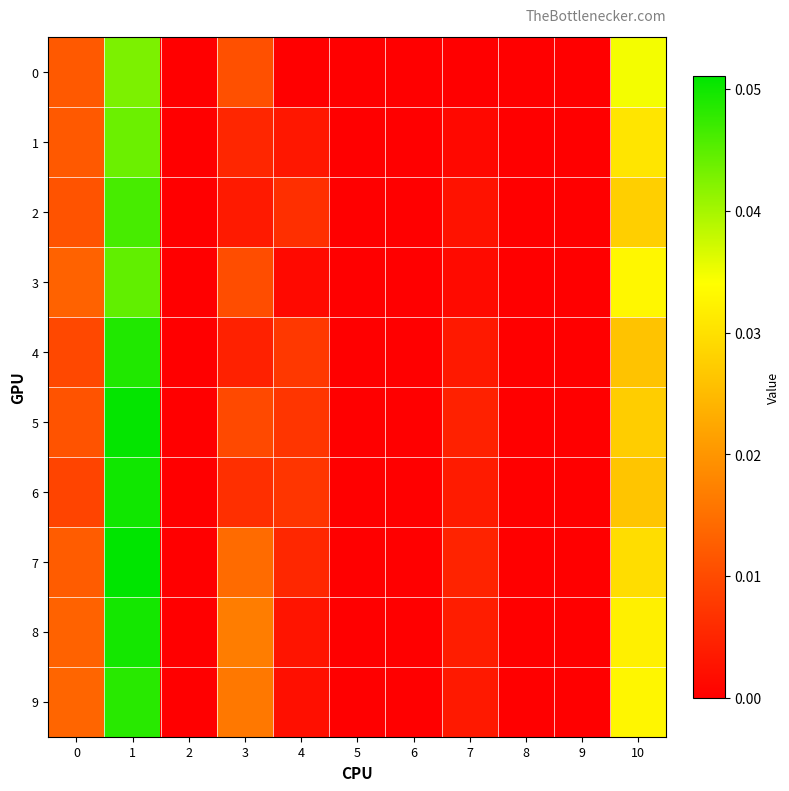

Rank the series at 9 from lowest to highest value.

0, 1, 2, 3, 4, 5, 6, 7, 8, 9